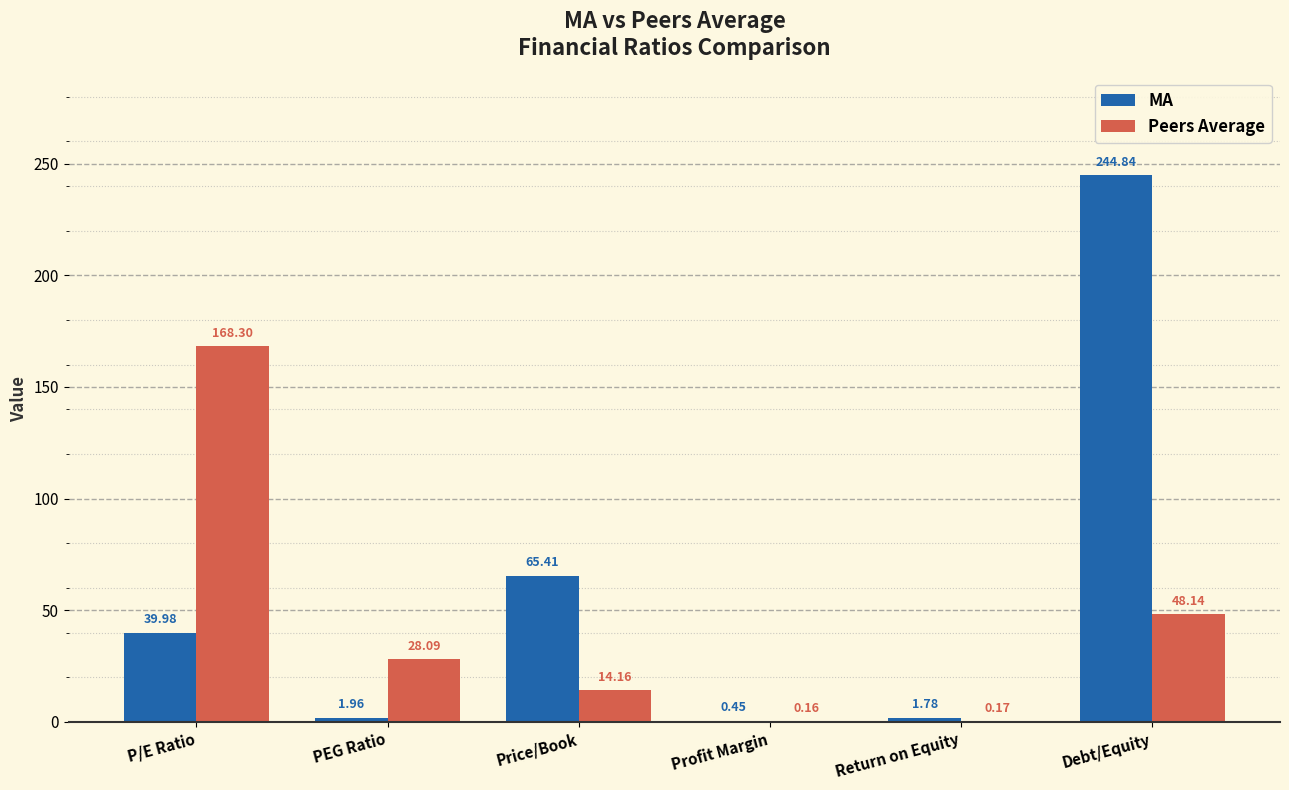

Does the chart contain stacked bars?

No